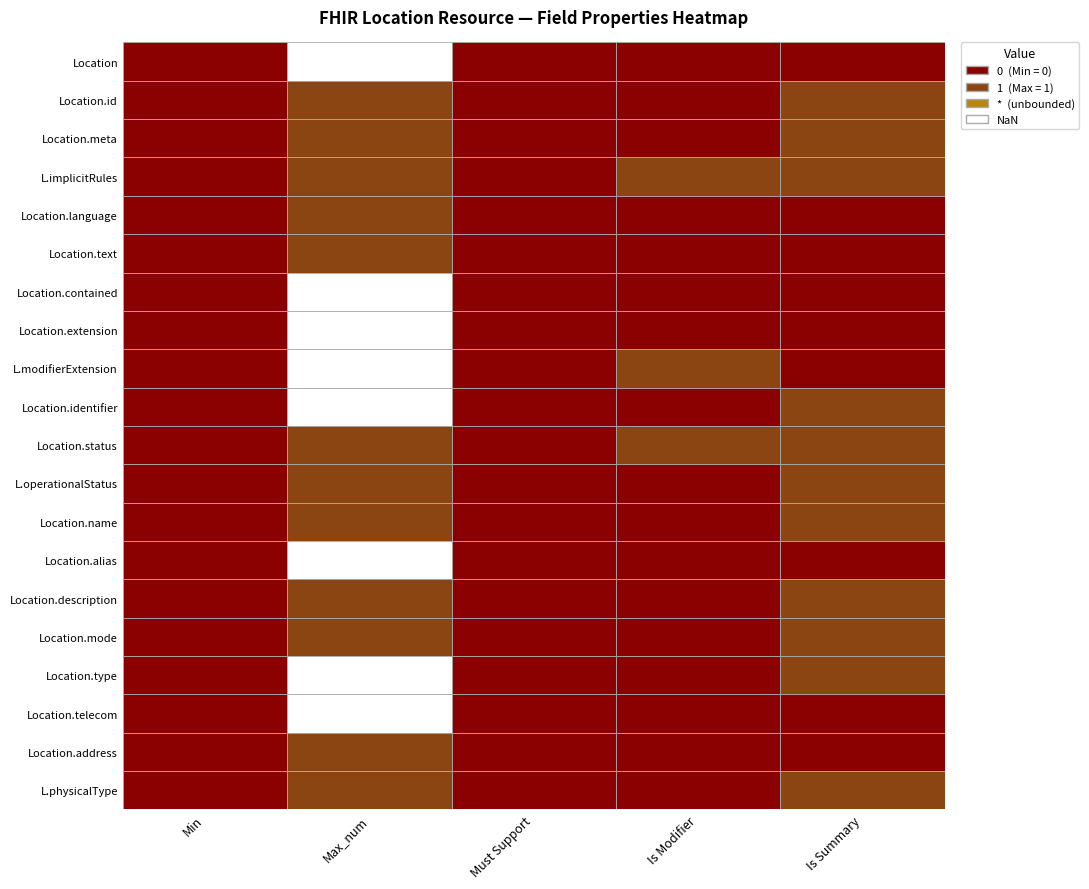

Reading left to right, transcribe all the data shown in this chart.

Location: Location=0	Location.id=99	Location.meta=0	Location.implicitRules=0	Location.language=0
Location.id: Location=0	Location.id=1	Location.meta=0	Location.implicitRules=0	Location.language=1
Location.meta: Location=0	Location.id=1	Location.meta=0	Location.implicitRules=0	Location.language=1
Location.implicitRules: Location=0	Location.id=1	Location.meta=0	Location.implicitRules=1	Location.language=1
Location.language: Location=0	Location.id=1	Location.meta=0	Location.implicitRules=0	Location.language=0
Location.text: Location=0	Location.id=1	Location.meta=0	Location.implicitRules=0	Location.language=0
Location.contained: Location=0	Location.id=99	Location.meta=0	Location.implicitRules=0	Location.language=0
Location.extension: Location=0	Location.id=99	Location.meta=0	Location.implicitRules=0	Location.language=0
Location.modifierExtension: Location=0	Location.id=99	Location.meta=0	Location.implicitRules=1	Location.language=0
Location.identifier: Location=0	Location.id=99	Location.meta=0	Location.implicitRules=0	Location.language=1
Location.status: Location=0	Location.id=1	Location.meta=0	Location.implicitRules=1	Location.language=1
Location.operationalStatus: Location=0	Location.id=1	Location.meta=0	Location.implicitRules=0	Location.language=1
Location.name: Location=0	Location.id=1	Location.meta=0	Location.implicitRules=0	Location.language=1
Location.alias: Location=0	Location.id=99	Location.meta=0	Location.implicitRules=0	Location.language=0
Location.description: Location=0	Location.id=1	Location.meta=0	Location.implicitRules=0	Location.language=1
Location.mode: Location=0	Location.id=1	Location.meta=0	Location.implicitRules=0	Location.language=1
Location.type: Location=0	Location.id=99	Location.meta=0	Location.implicitRules=0	Location.language=1
Location.telecom: Location=0	Location.id=99	Location.meta=0	Location.implicitRules=0	Location.language=0
Location.address: Location=0	Location.id=1	Location.meta=0	Location.implicitRules=0	Location.language=0
Location.physicalType: Location=0	Location.id=1	Location.meta=0	Location.implicitRules=0	Location.language=1